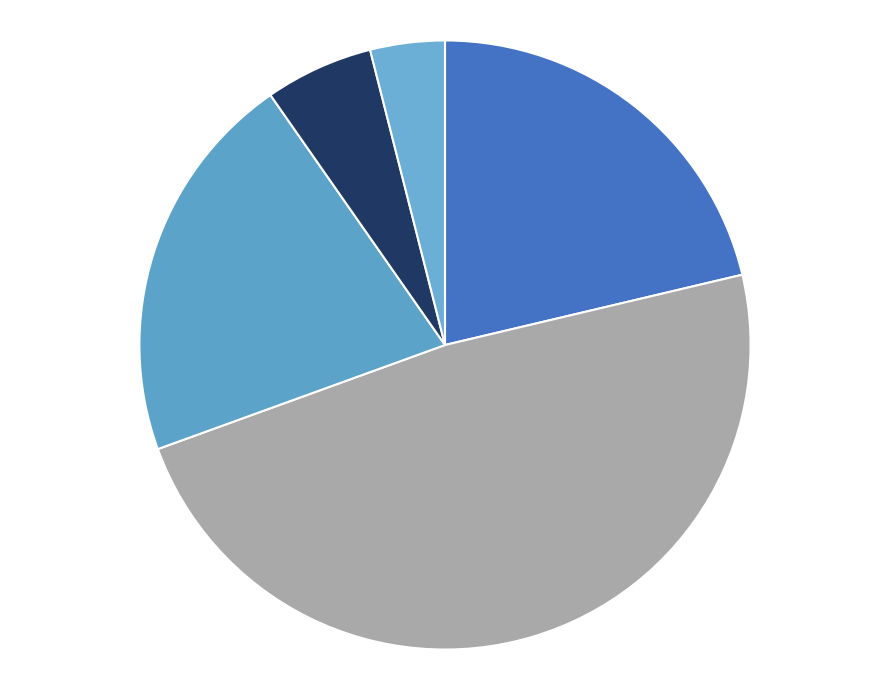

How many segments does this pie chart have?

5